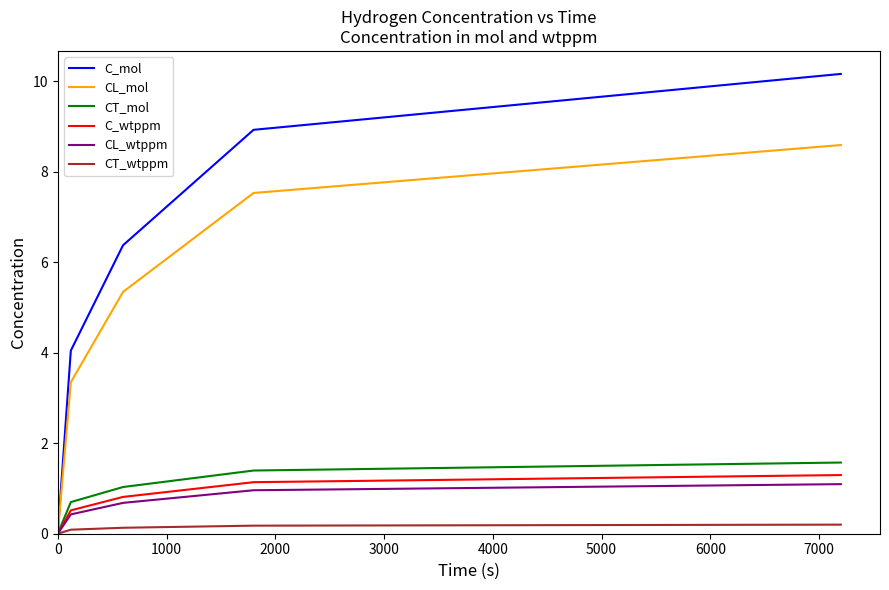

Reading right to left, transcribe all the data shown in this chart.

C_mol: 10.2	8.9	6.4	4.0	0.0
CL_mol: 8.6	7.5	5.3	3.3	0.0
CT_mol: 1.6	1.4	1.0	0.7	0.0
C_wtppm: 1.3	1.1	0.8	0.5	0.0
CL_wtppm: 1.1	1.0	0.7	0.4	0.0
CT_wtppm: 0.2	0.2	0.1	0.1	0.0